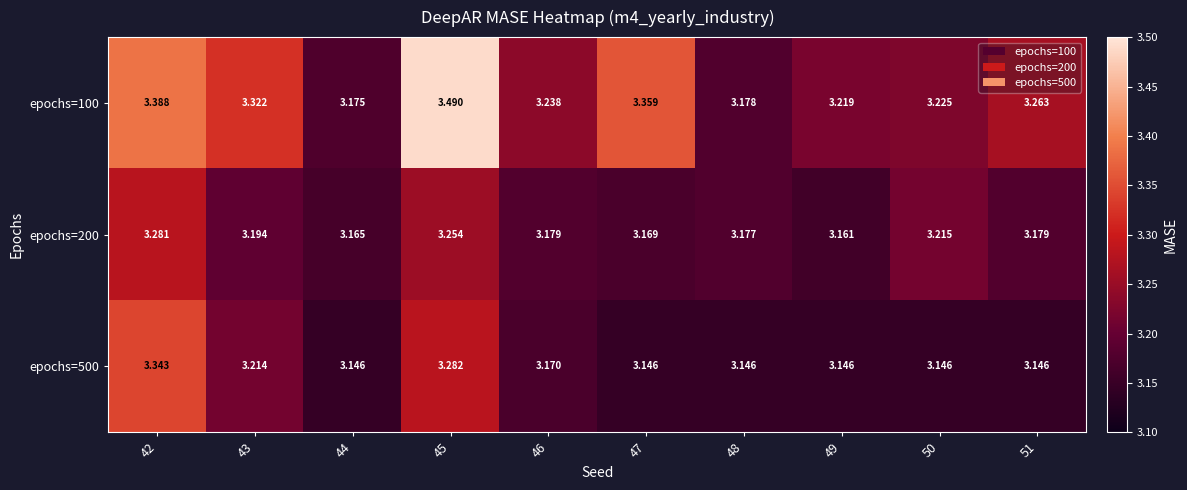

Which series has the largest range (max minus min)?

epochs=100